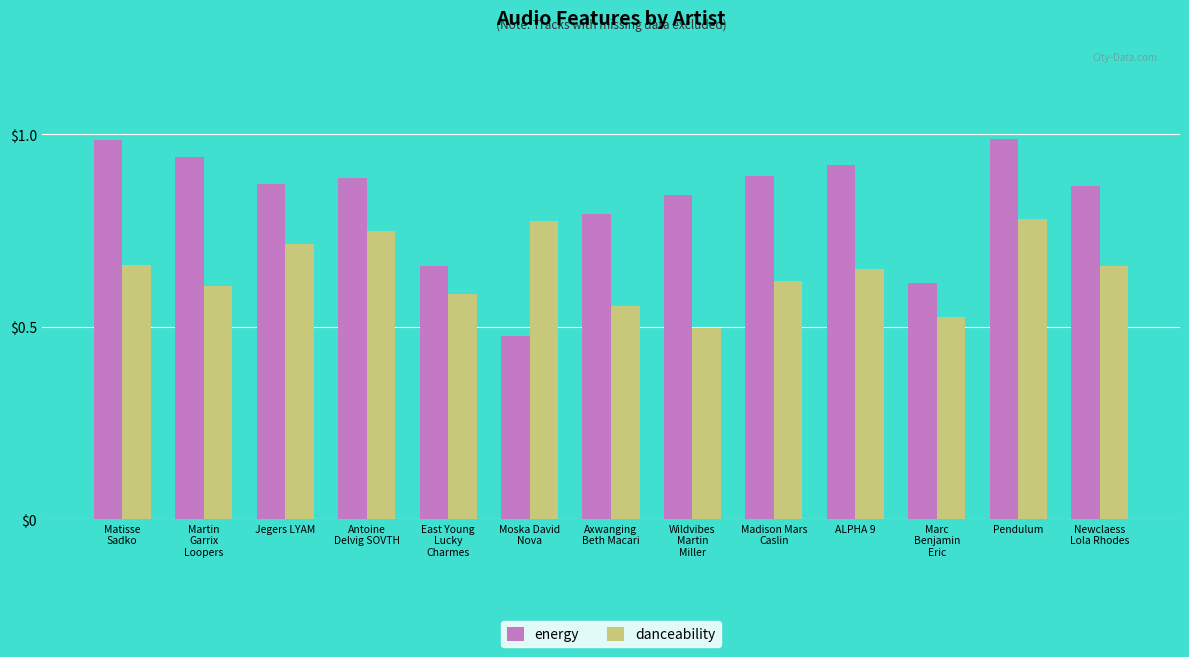

At Wildvibes
Martin
Miller, list the series in order from smallest to largest.

danceability, energy